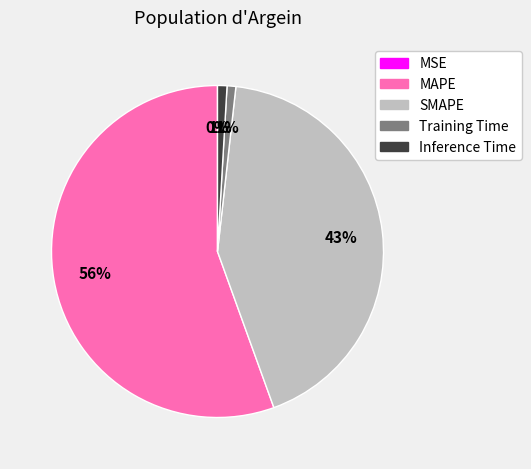

Is it true that SMAPE is 36% of the pie?

False